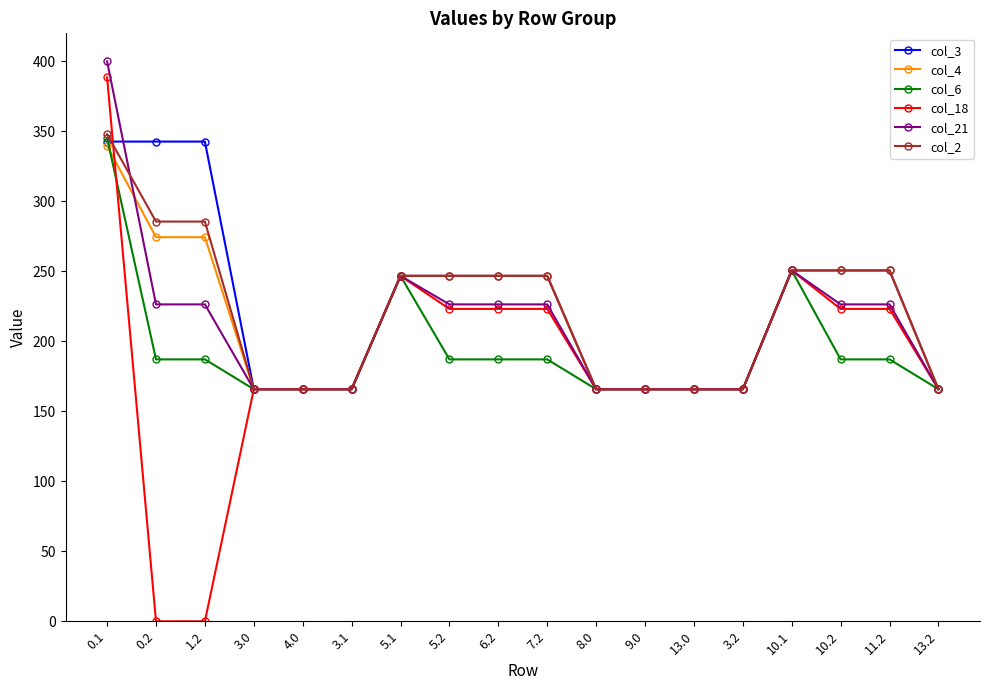

Which category has the highest value across all series?

0.1